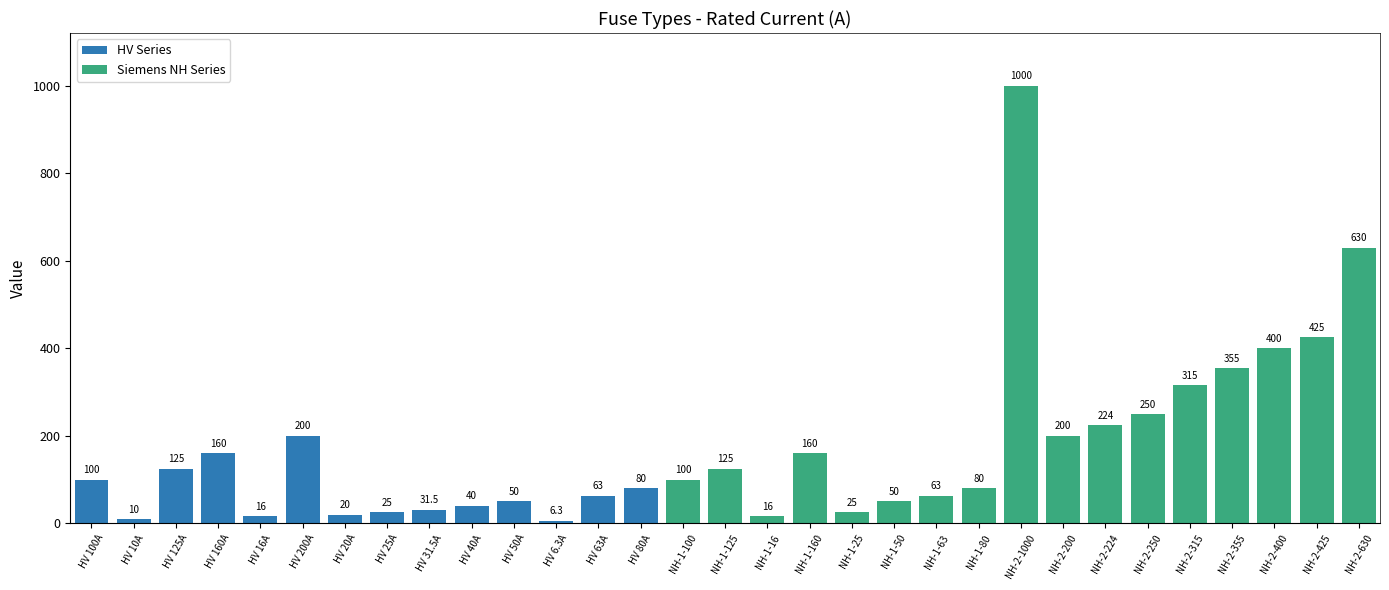

Read the value at HV 40A.

40.0